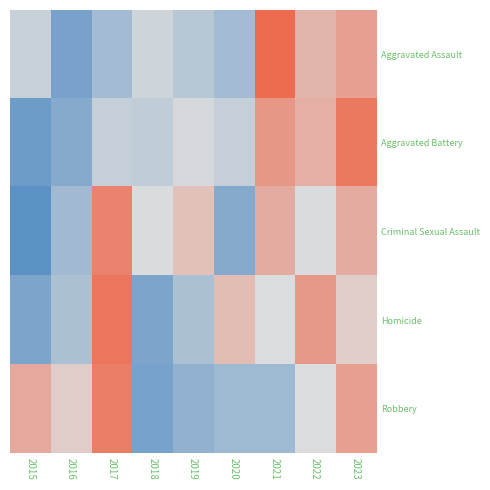

List the series in order of their peak value, lowest first.

Criminal Sexual Assault, Robbery, Aggravated Battery, Homicide, Aggravated Assault